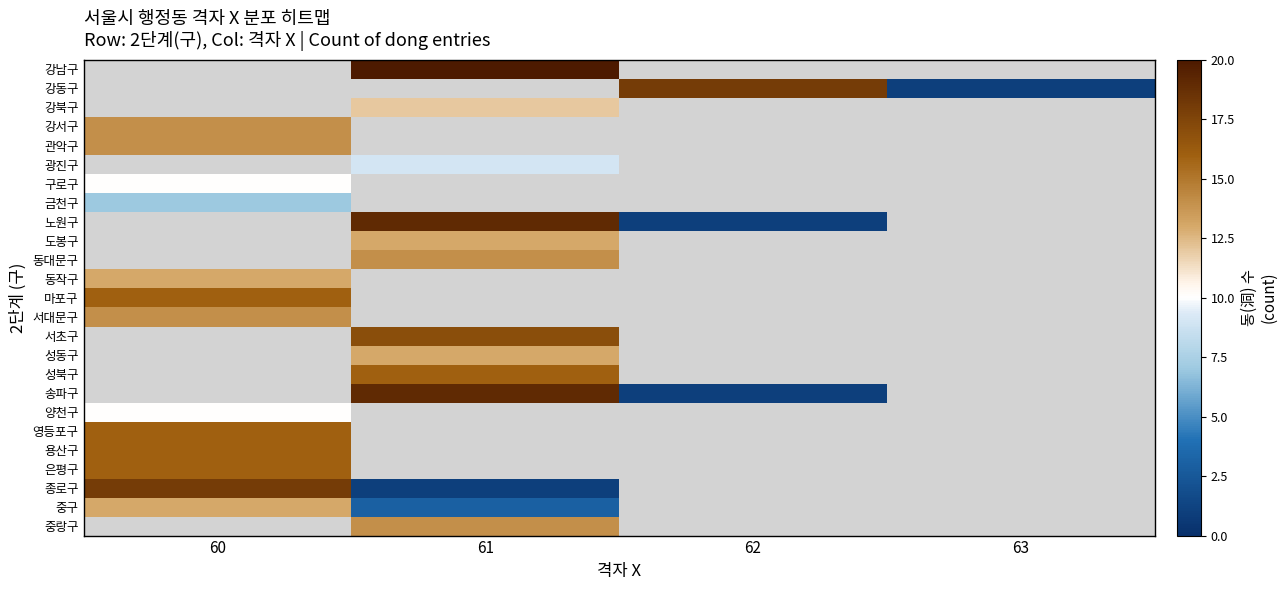

How many distinct data groups are displayed?

25